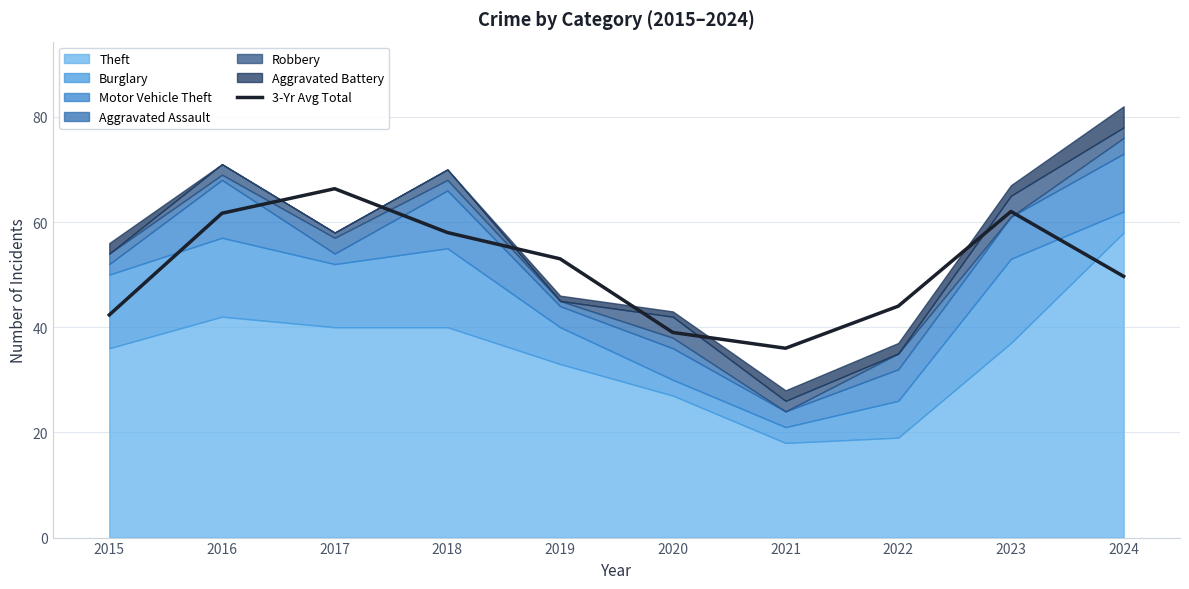

Rank the categories by value from lowest to highest.

2021, 2020, 2015, 2022, 2024, 2019, 2018, 2016, 2023, 2017